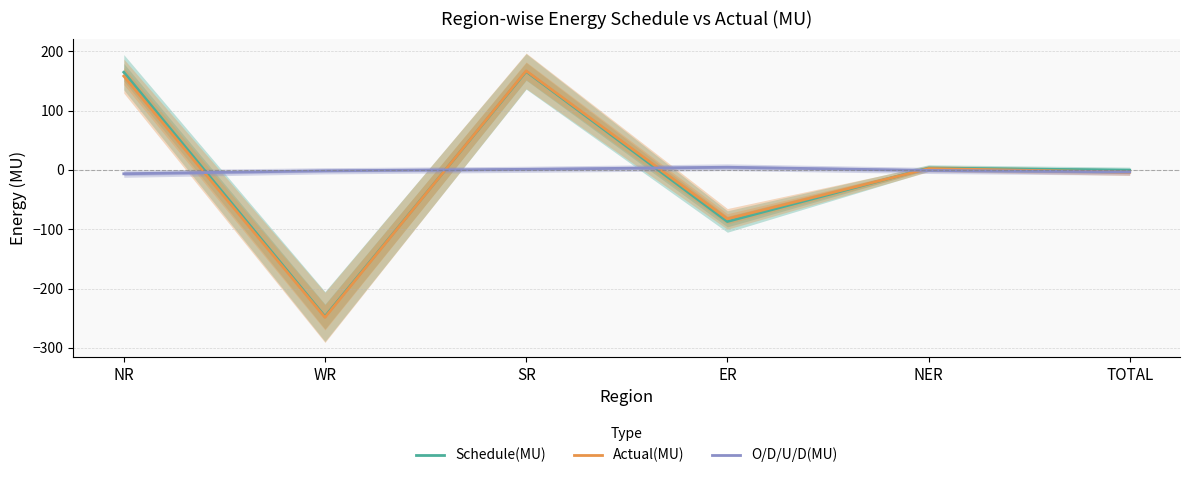

How many values in Actual(MU) are above zero?

3